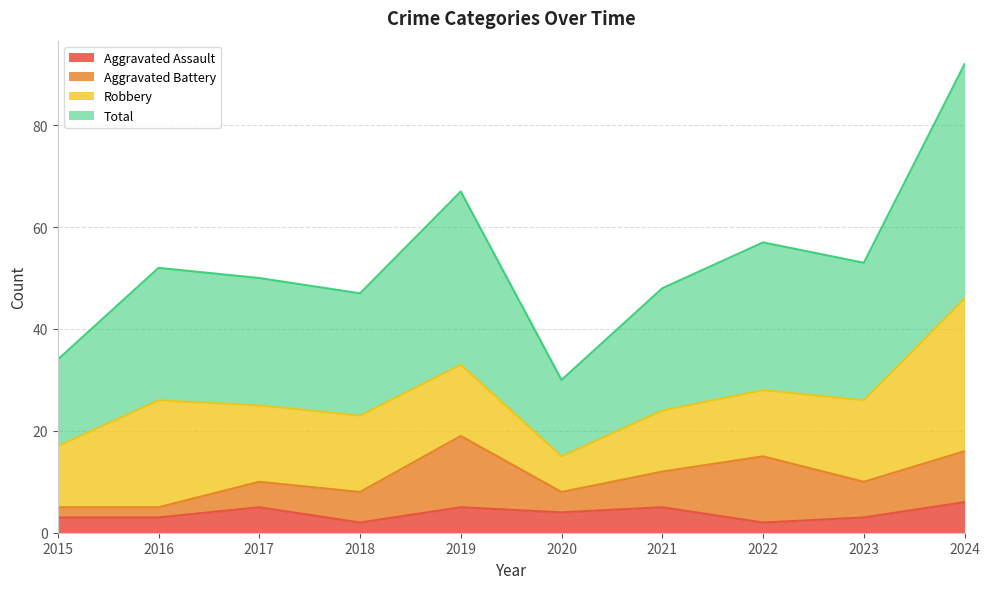

Is the value of Aggravated Assault at 2016 greater than the value of Total at 2021?

No